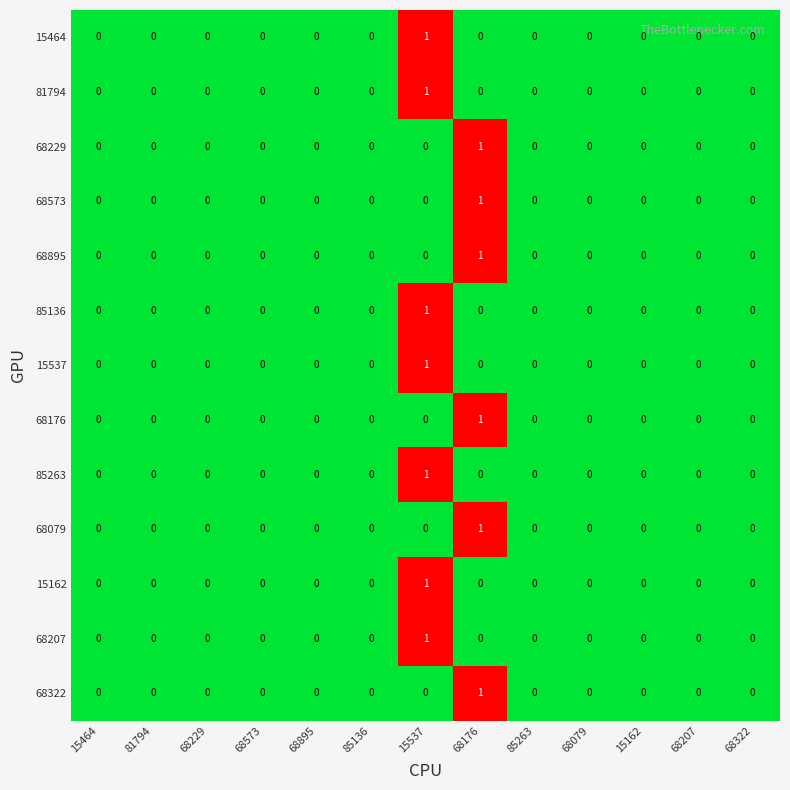

The 15464 series shows 0 at 15162. True or false?

True